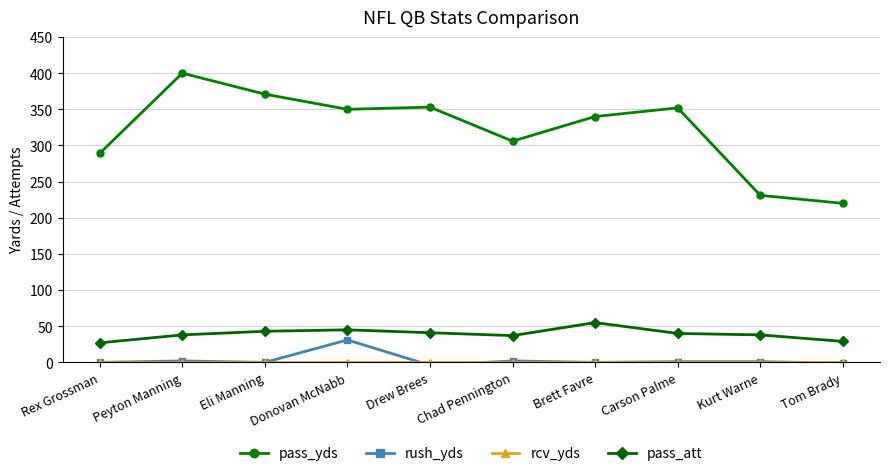

True or false: pass_att and rush_yds cross at least once.

False